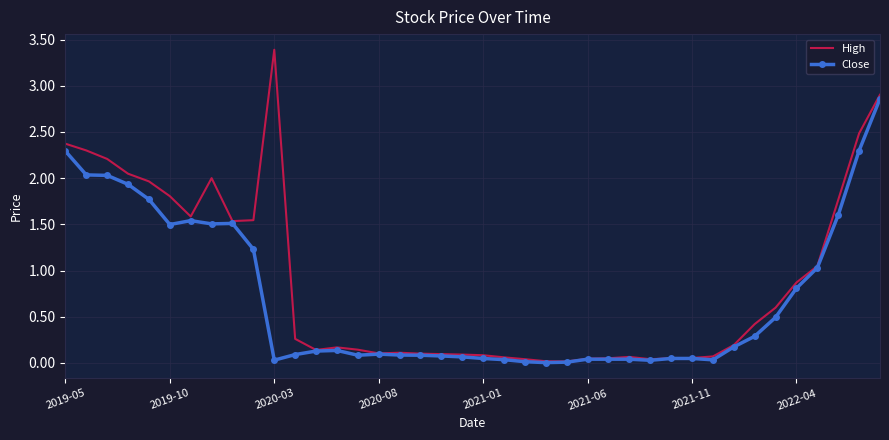

What is the greatest value displayed?

3.4